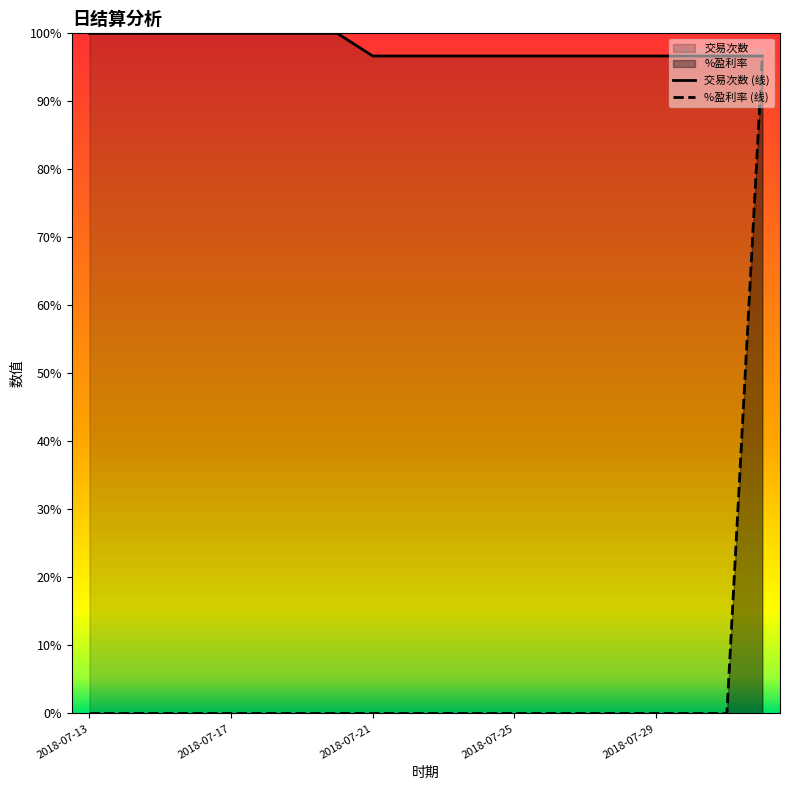

At how many categories does at least one series exceed 86?

20